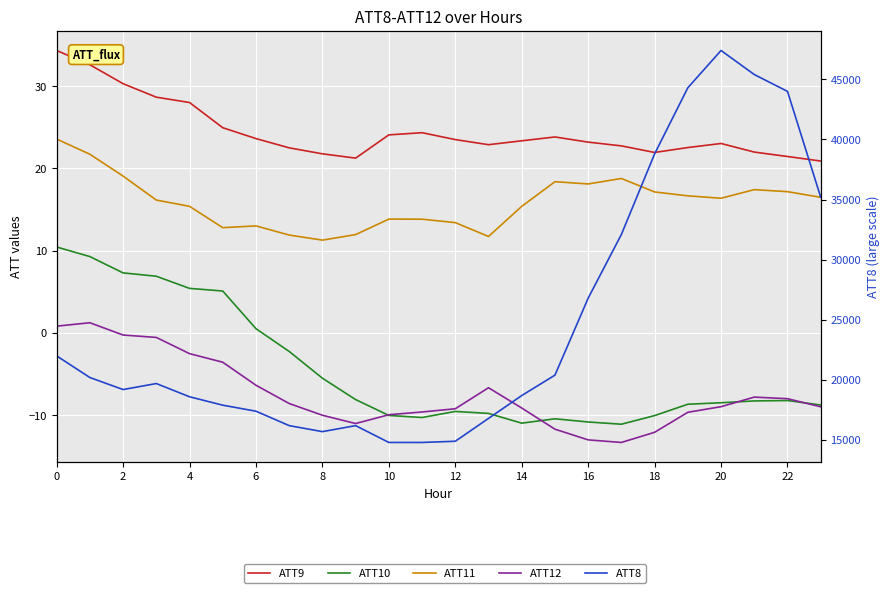

Rank the series by their maximum value, from lowest to highest.

ATT12, ATT10, ATT11, ATT9, ATT8